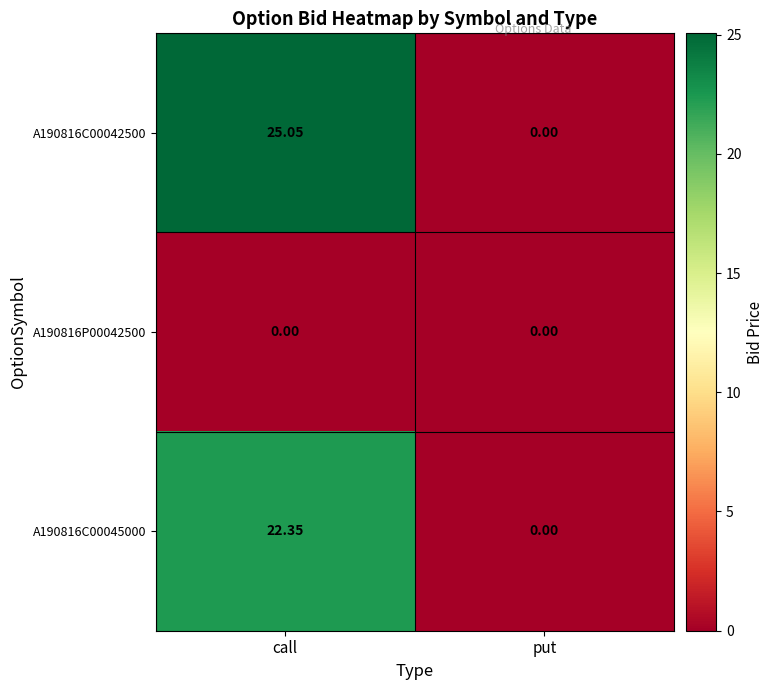

Which series has the largest range (max minus min)?

A190816C00042500